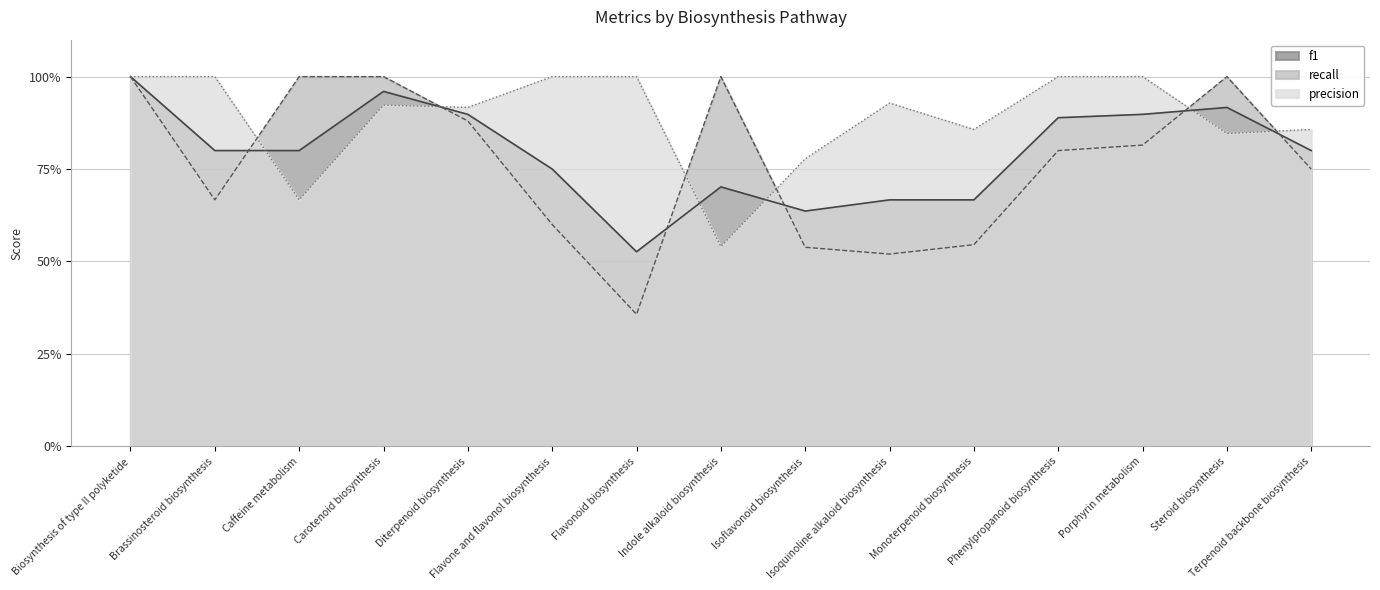

What is the difference between the maximum and second lowest values in the recall series?

0.5